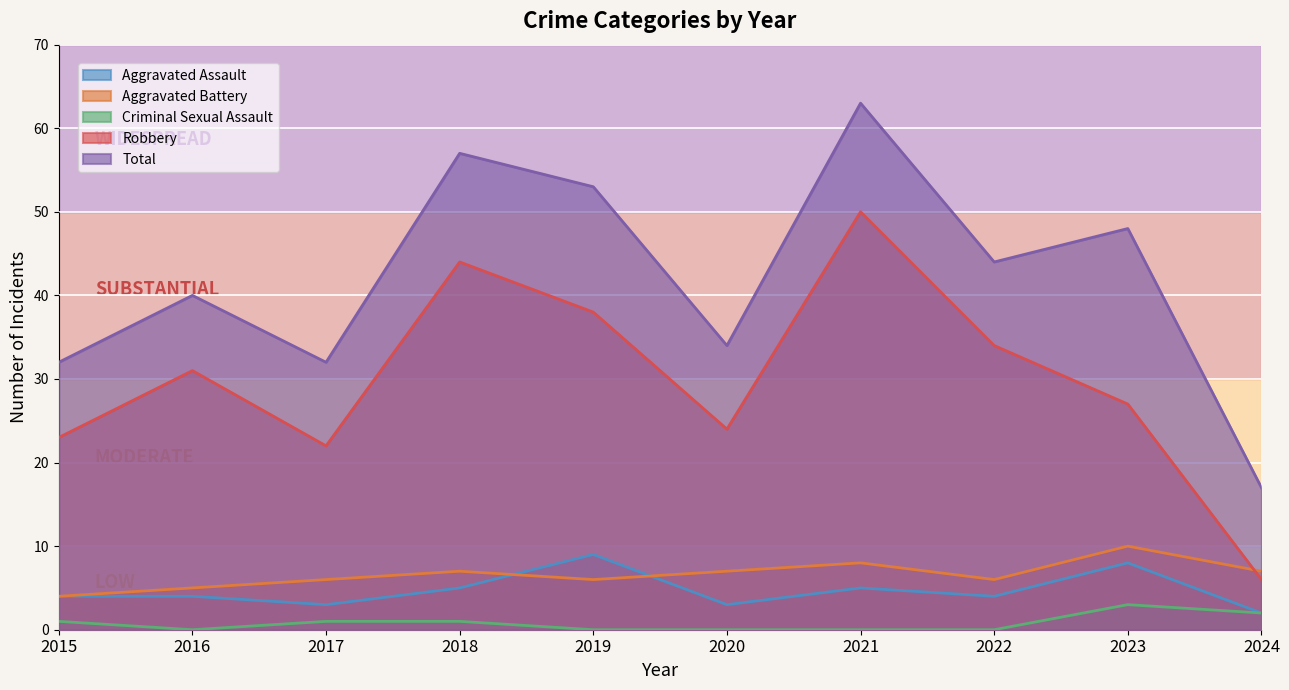

What are all the series names shown in the legend?

Aggravated Assault, Aggravated Battery, Criminal Sexual Assault, Robbery, Total